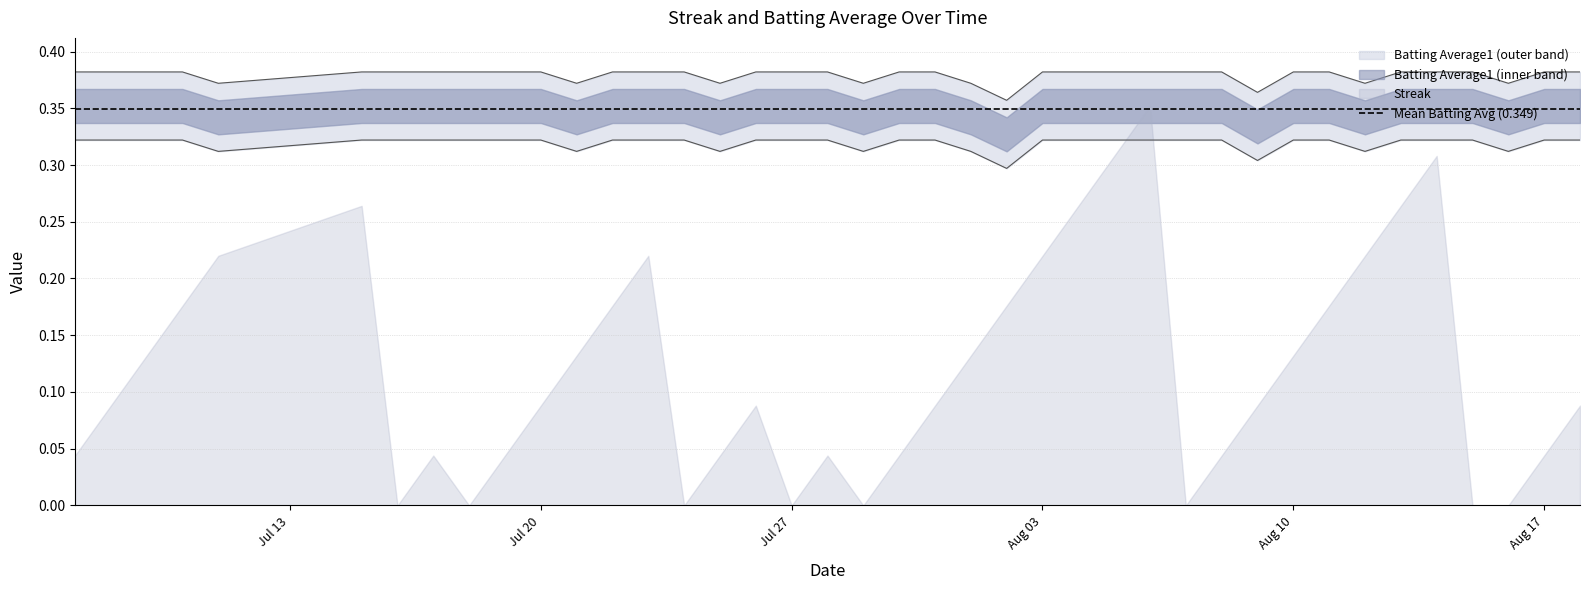

What is the greatest value displayed?

0.4